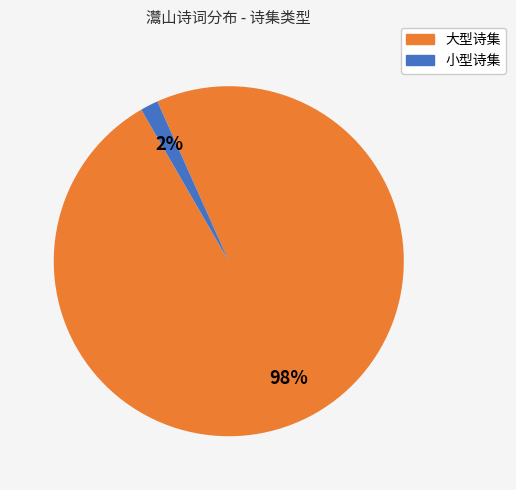

Is there any slice that represents more than half of the pie?

Yes